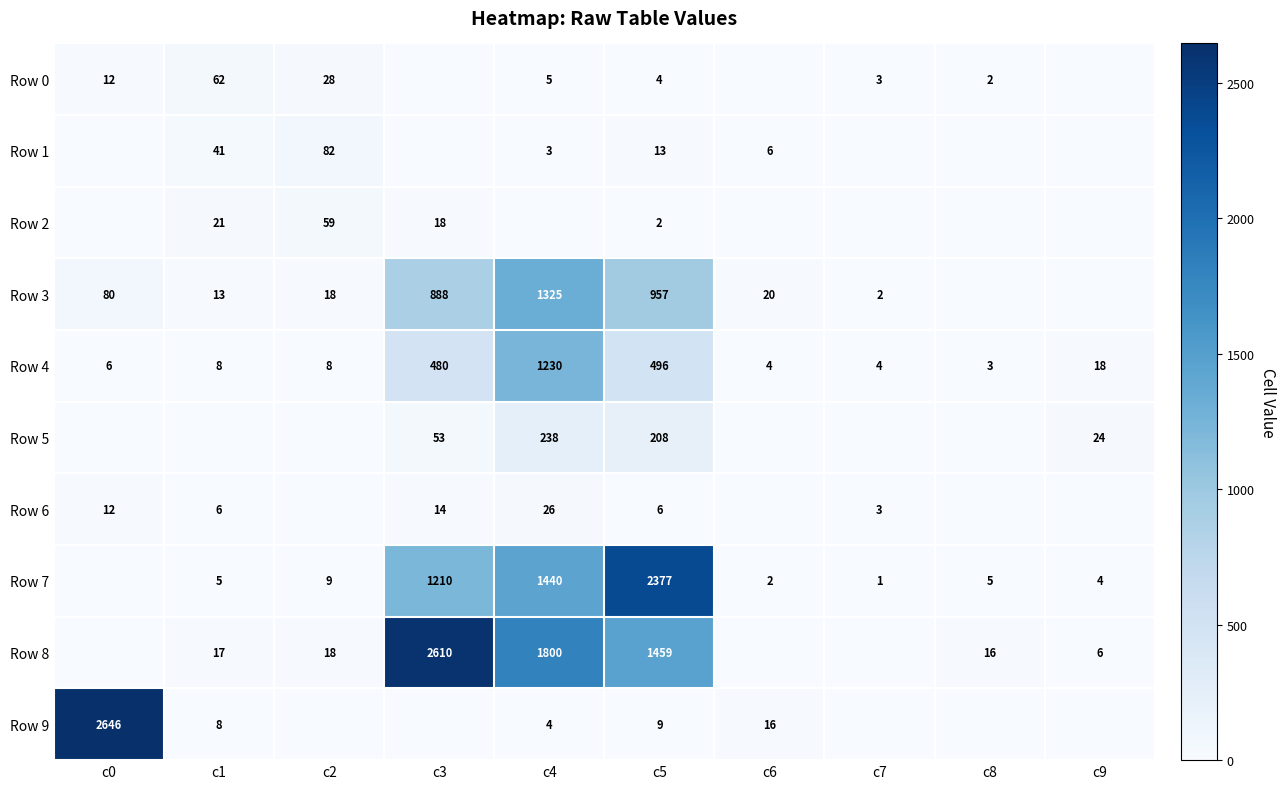

What is the difference between the Row 0 values at c1 and c2?

34